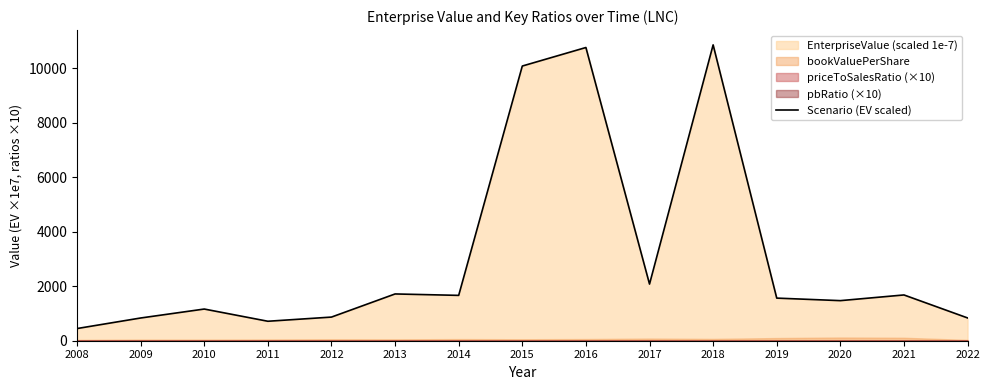

Where is the first local minimum?

2011